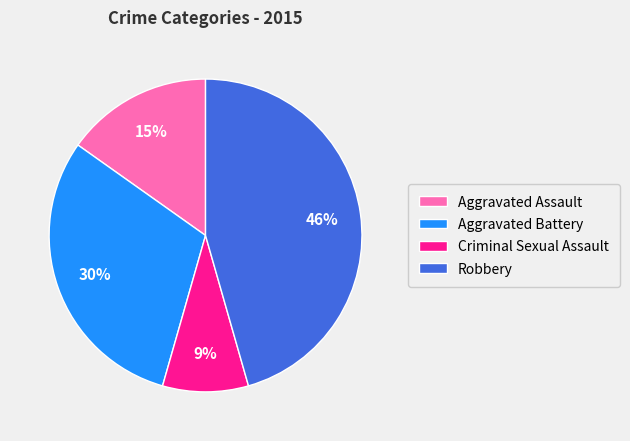

Rank the categories by value from highest to lowest.

Robbery, Aggravated Battery, Aggravated Assault, Criminal Sexual Assault